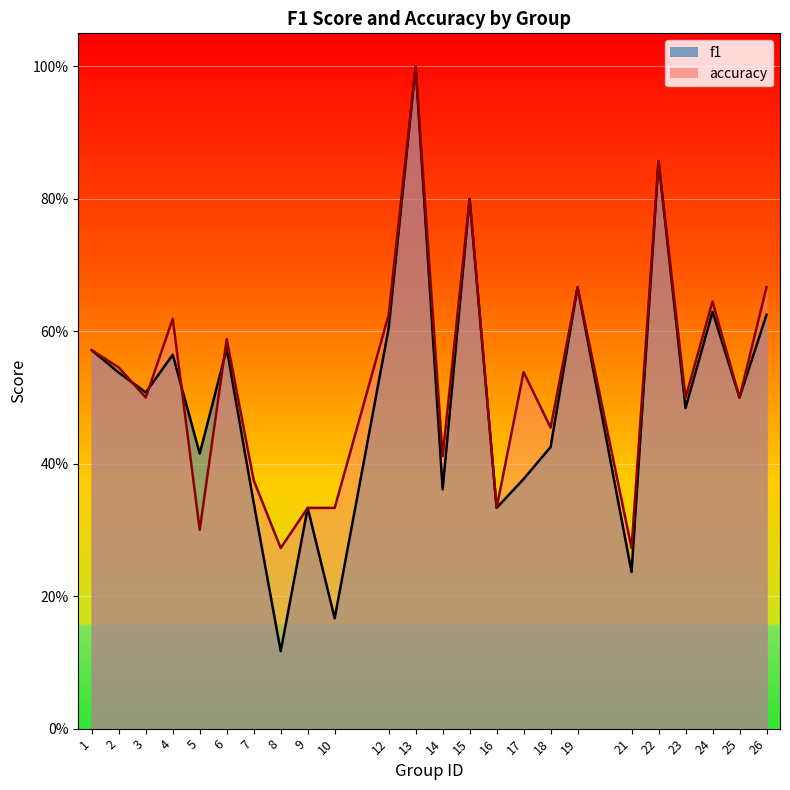

At how many categories does at least one series exceed 0?

24